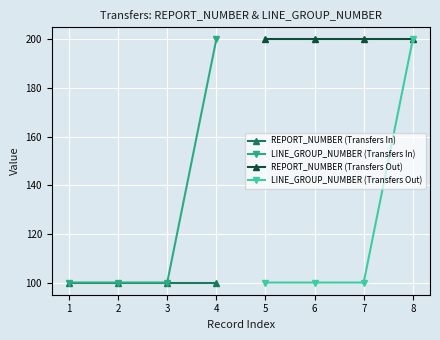

Is the value of REPORT_NUMBER (Transfers In) at 4 greater than the value of LINE_GROUP_NUMBER (Transfers In) at 4?

No